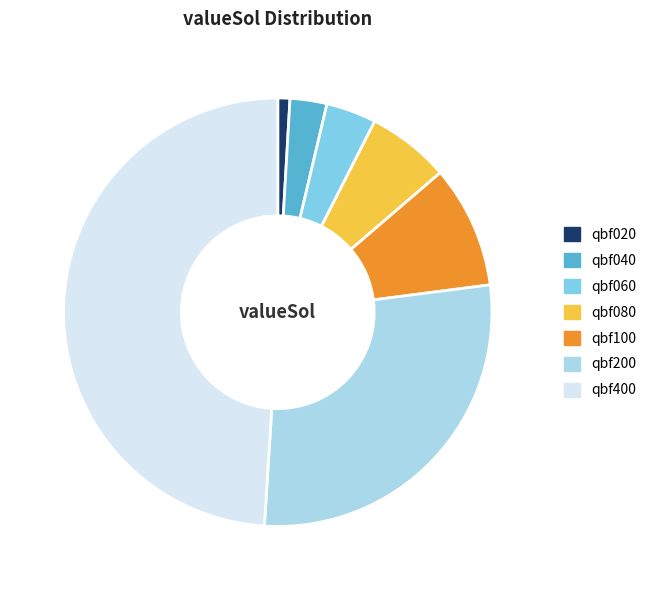

The qbf080 slice represents 6% of the pie. True or false?

True